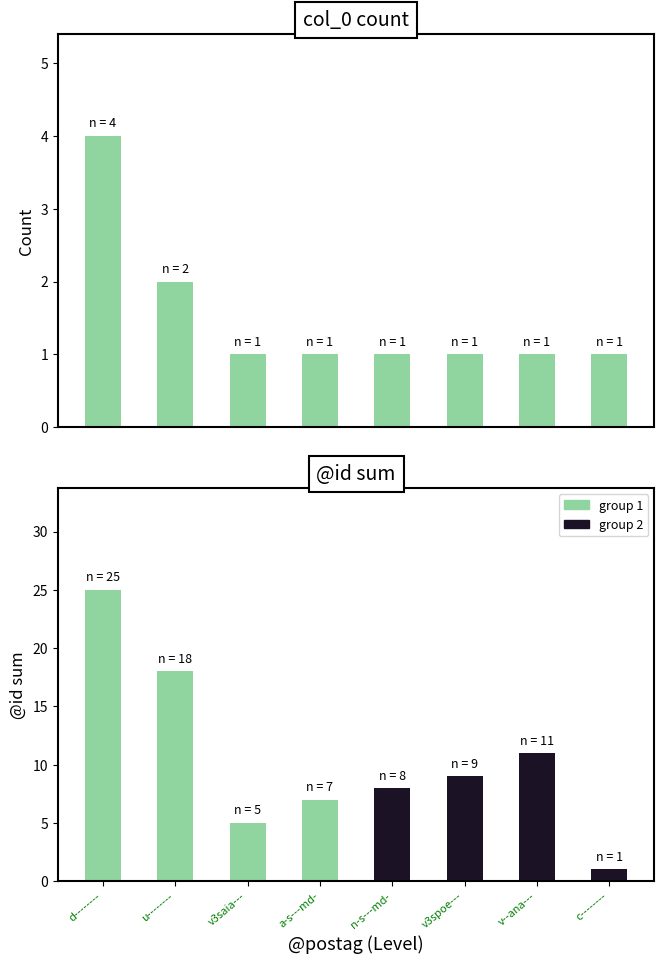

True or false: the data shows 1 at c--------.

True